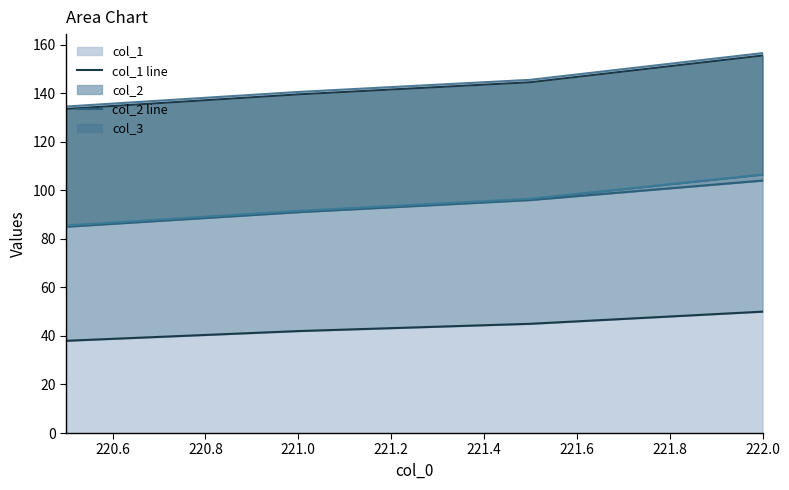

How many series are shown in this chart?

5